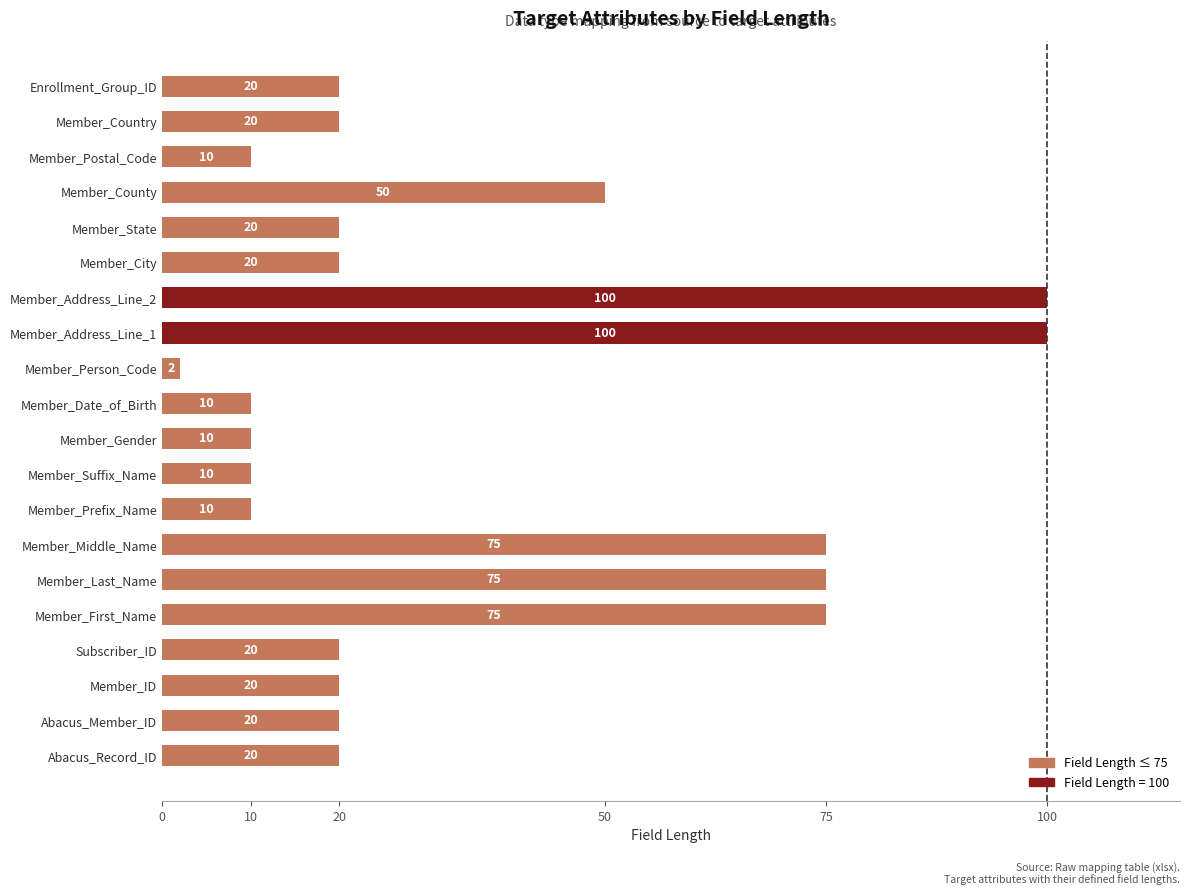

Does the chart contain any negative values?

No